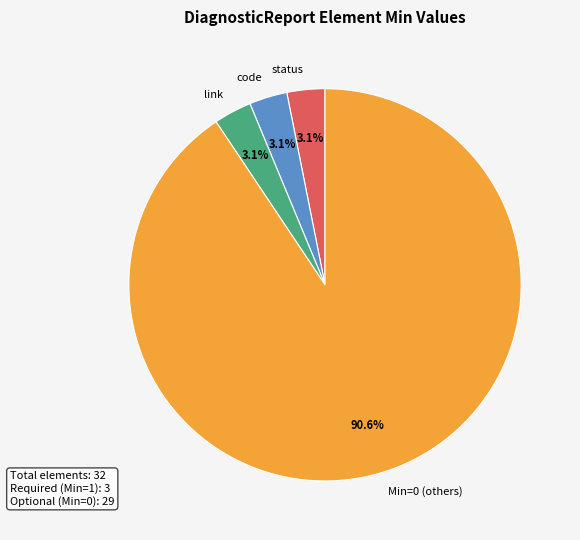

Is there any slice that represents more than half of the pie?

Yes